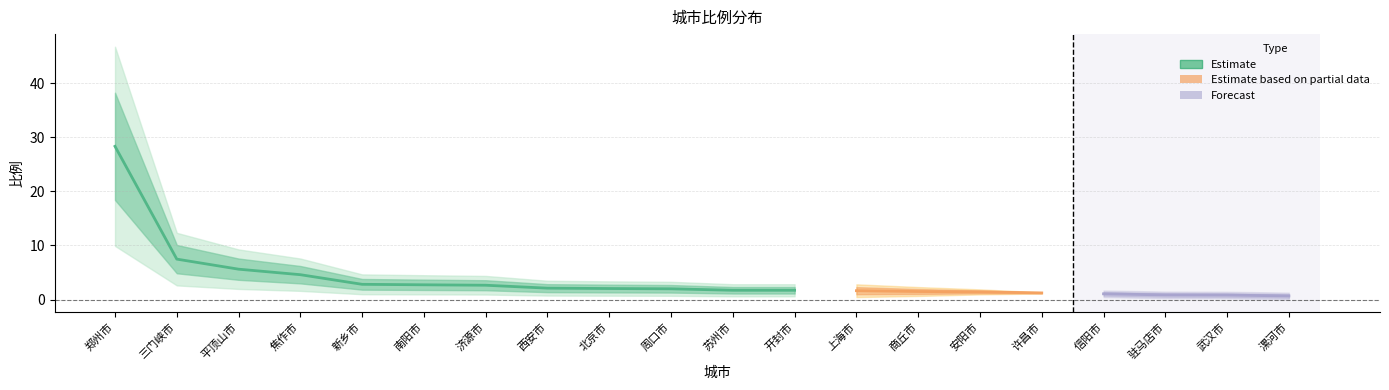

Reading left to right, extract all data points from this chart.

28.3	7.5	5.6	4.6	2.8	2.7	2.6	2.1	2.0	2.0	1.7	1.7	1.6	1.5	1.4	1.2	1.1	0.9	0.8	0.7